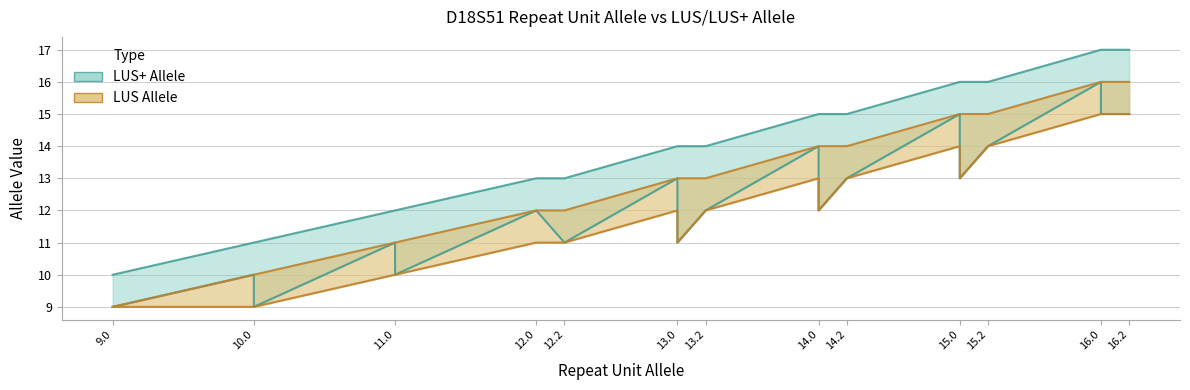

What is the greatest value displayed?

17